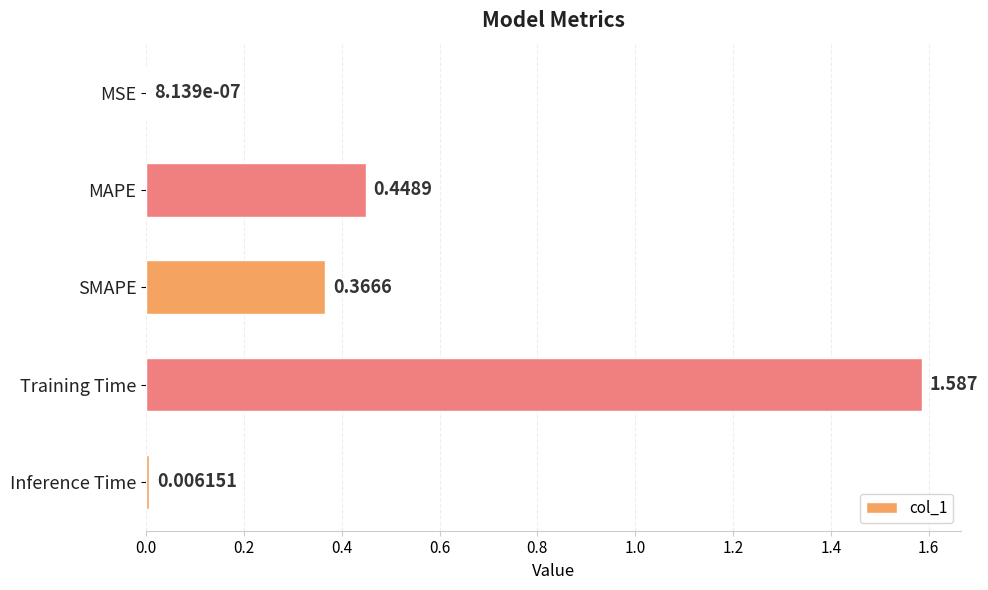

At which category does the chart reach its peak across all series?

Training Time